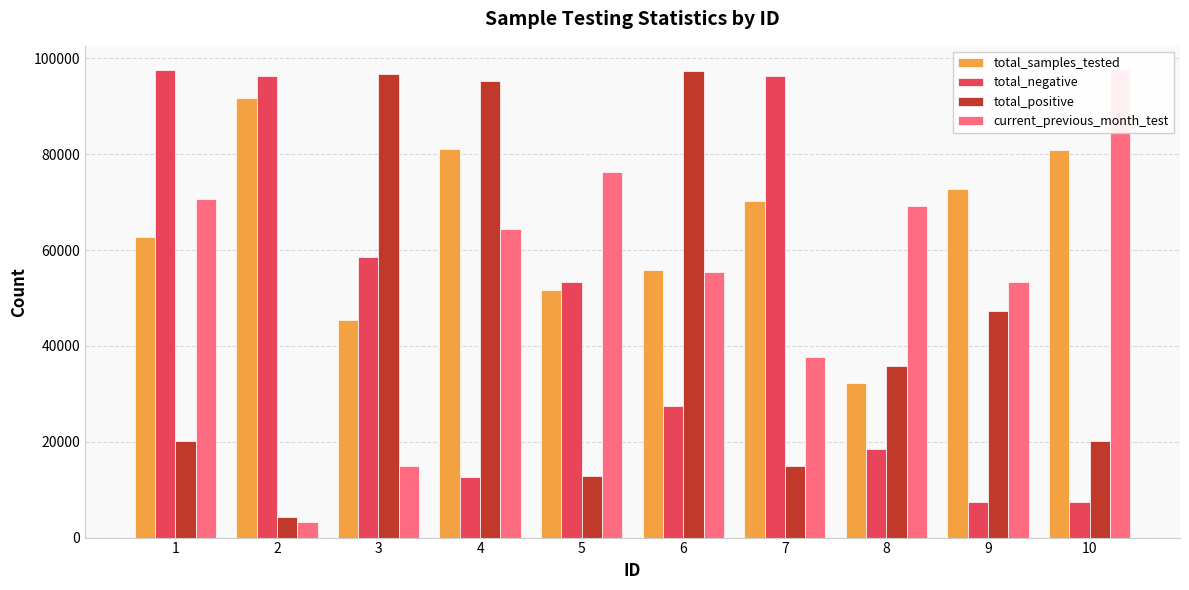

At 4, list the series in order from smallest to largest.

total_negative, current_previous_month_test, total_samples_tested, total_positive